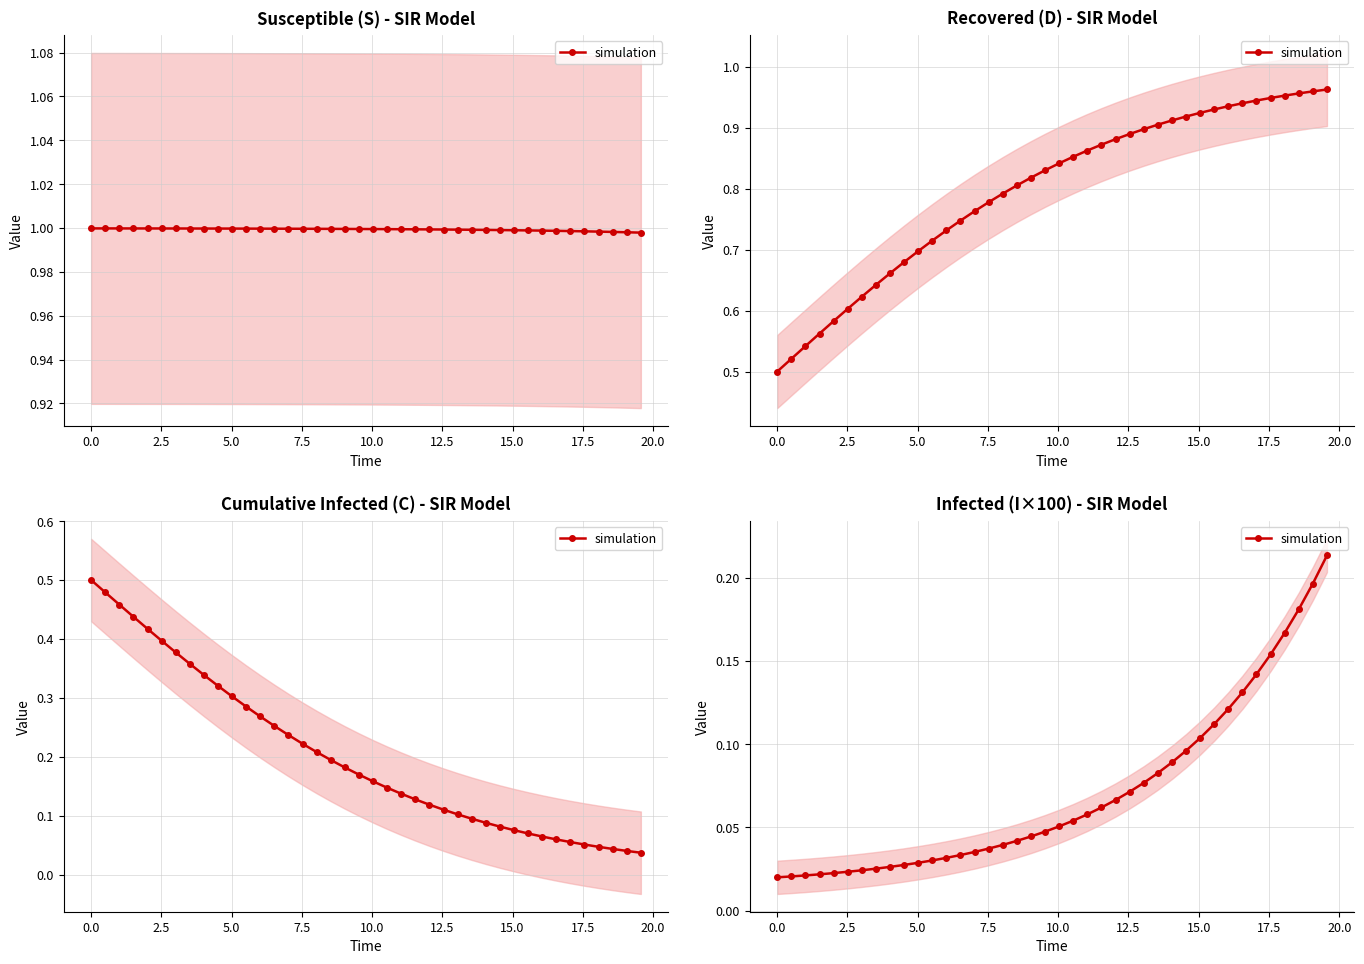

The chart shows a value of 0.1 at 18. True or false?

False